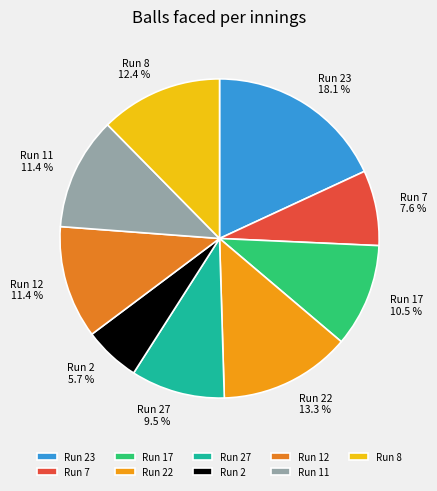

Which slice is the largest?

Run 23